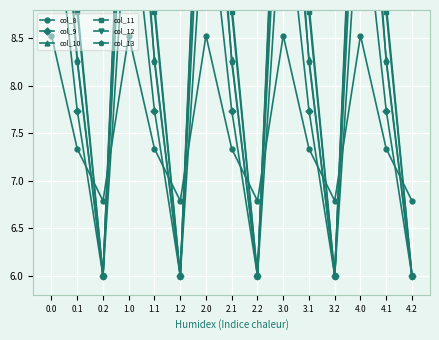

In col_9, how many points are higher than both neighbors (excluding endpoints)?

4